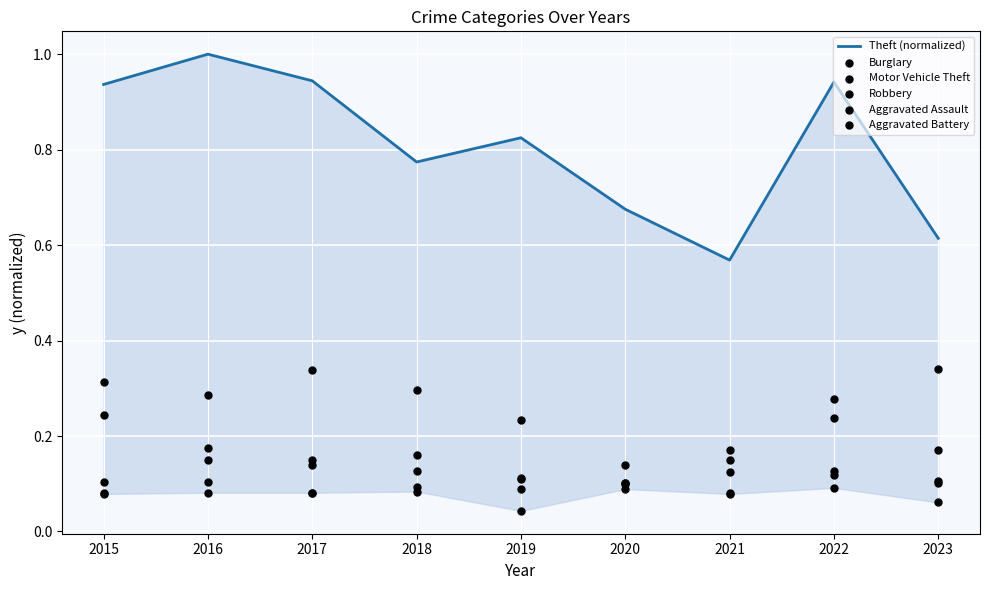

Which series has the largest total across all categories?

Theft (normalized)